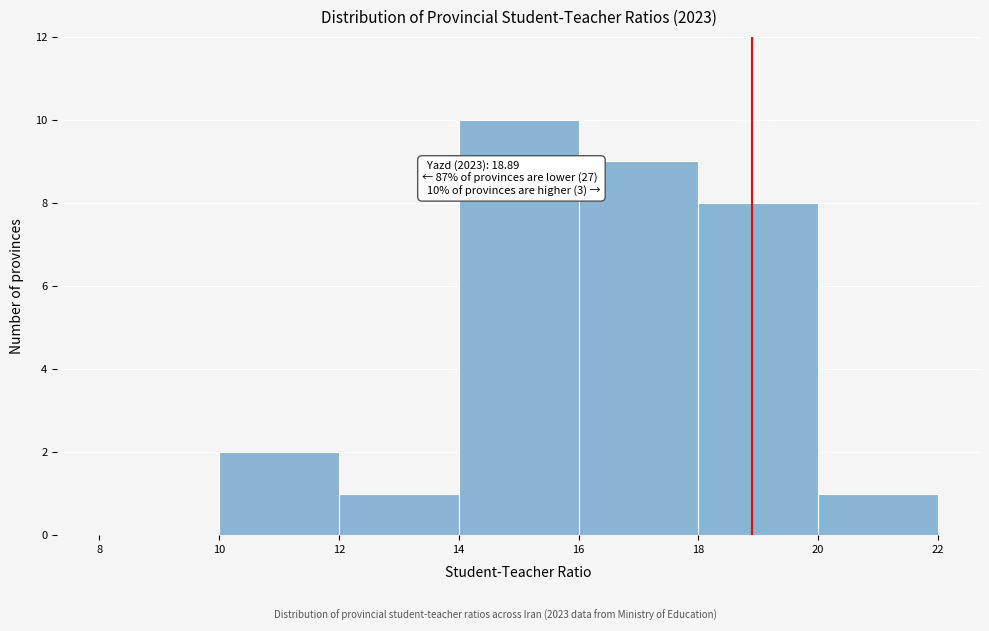

Which range on the x-axis has the tallest bar?

14 to 16